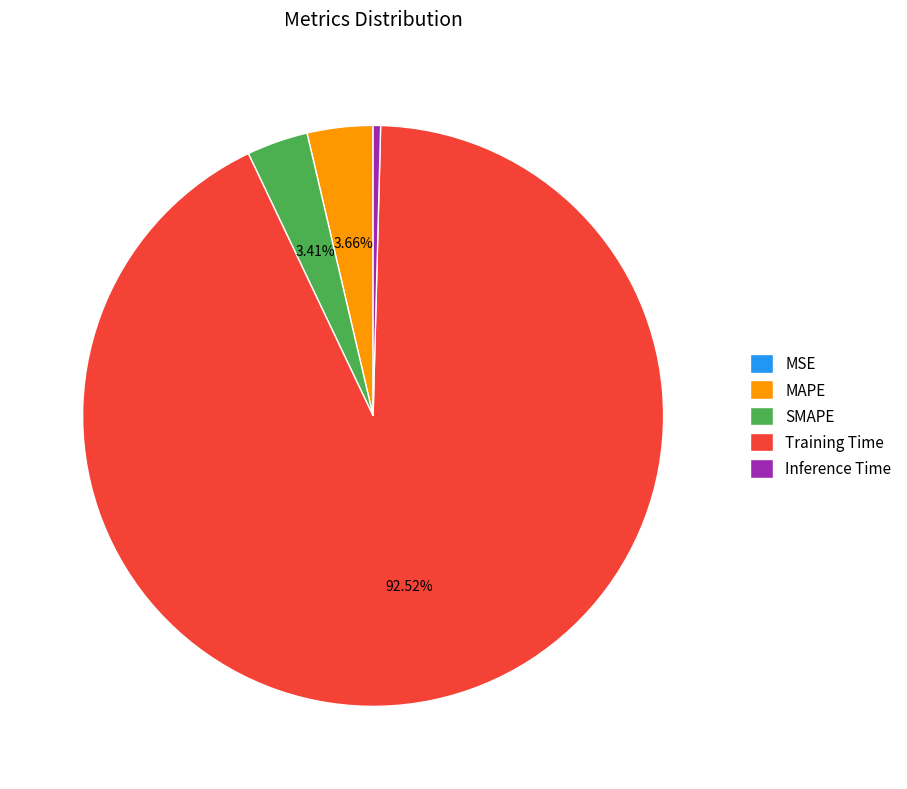

Which slice is the largest?

Training Time